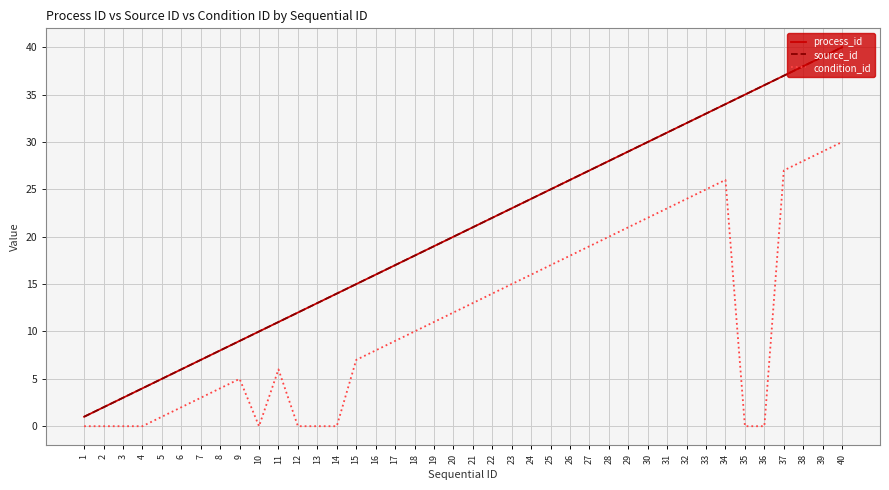

At which label is source_id closest to 20?

20